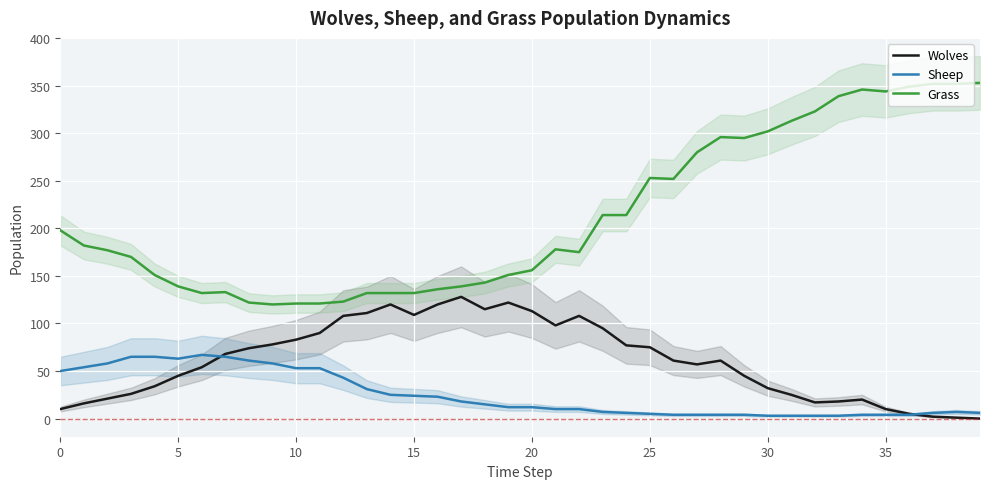

Which series has the largest range (max minus min)?

Grass